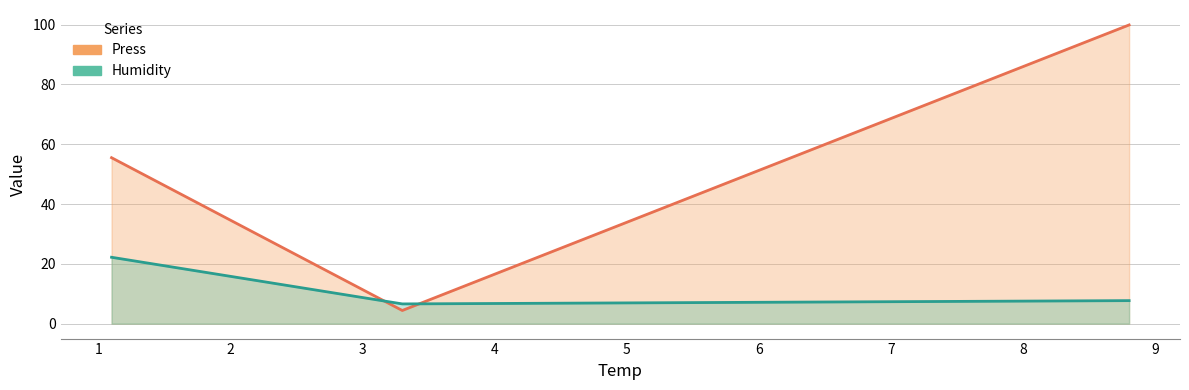

What position from the left is 1.1?

1